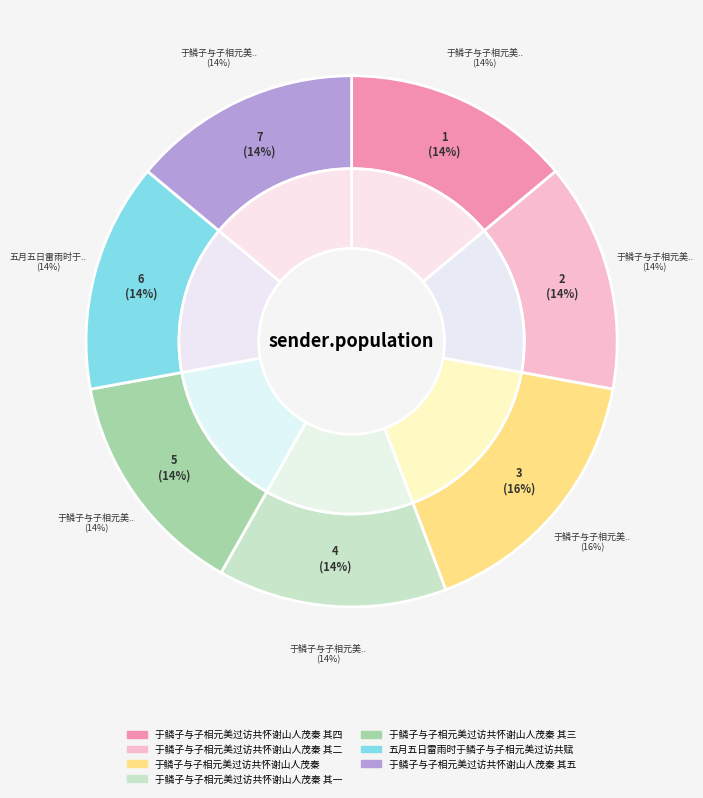

What percentage is NOT represented by 五月五日雷雨时于鳞子与子相元美过访共赋?

86.1%